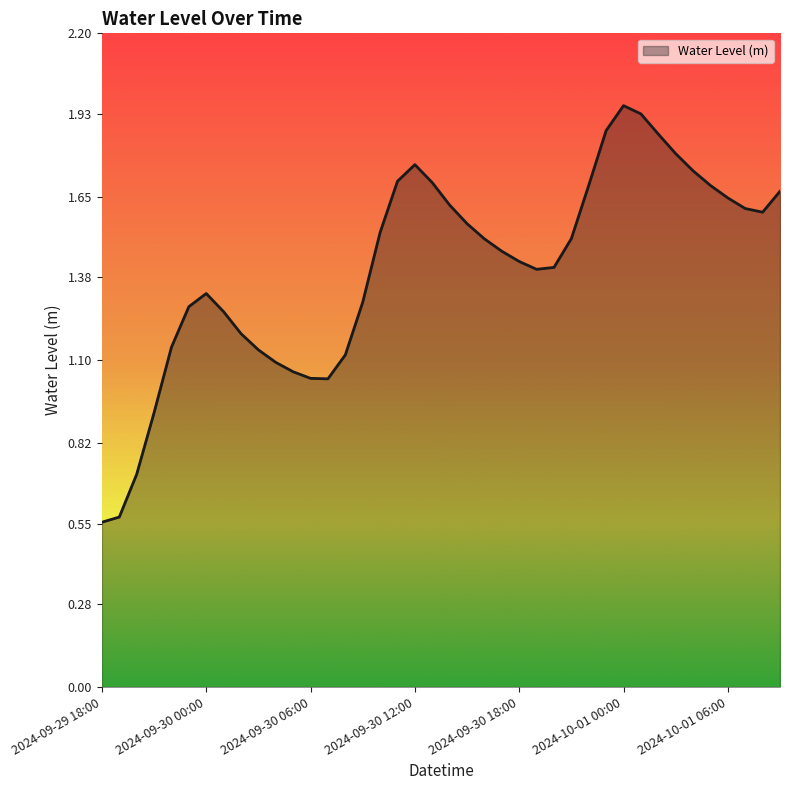

What is the label of the 20th point from the left?

2024-09-30 13:00